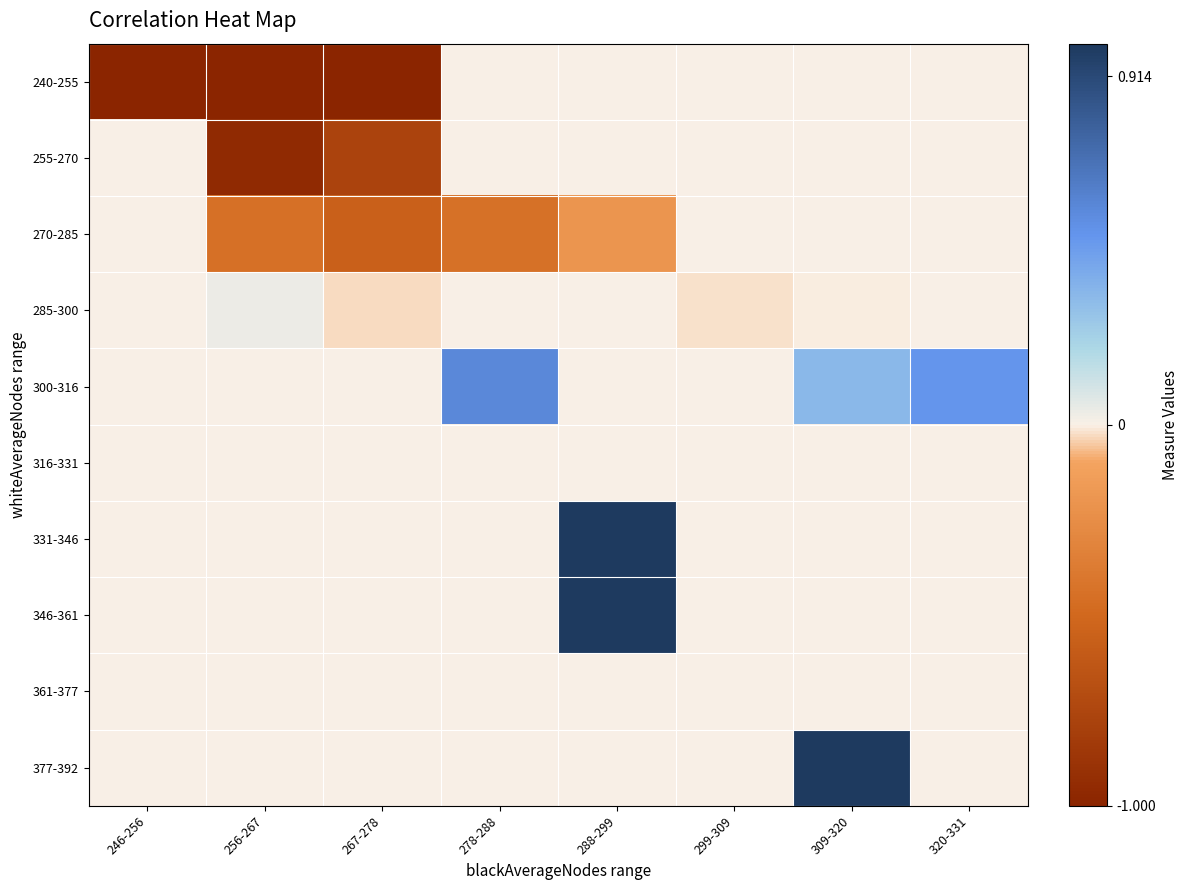

Reading left to right, list all the values displayed in this chart.

240-255: 246-256=-1.0	256-267=-1.0	267-278=-1.0	278-288=0.0	288-299=0.0	299-309=0.0	309-320=0.0	320-331=0.0
255-270: 246-256=0.0	256-267=-1.0	267-278=-0.8	278-288=0.0	288-299=0.0	299-309=0.0	309-320=0.0	320-331=0.0
270-285: 246-256=0.0	256-267=-0.4	267-278=-0.6	278-288=-0.4	288-299=-0.2	299-309=0.0	309-320=0.0	320-331=0.0
285-300: 246-256=0.0	256-267=0.0	267-278=-0.0	278-288=0.0	288-299=0.0	299-309=-0.0	309-320=-0.0	320-331=0.0
300-316: 246-256=0.0	256-267=0.0	267-278=0.0	278-288=0.6	288-299=0.0	299-309=0.0	309-320=0.3	320-331=0.5
316-331: 246-256=0.0	256-267=0.0	267-278=0.0	278-288=0.0	288-299=0.0	299-309=0.0	309-320=0.0	320-331=0.0
331-346: 246-256=0.0	256-267=0.0	267-278=0.0	278-288=0.0	288-299=1.0	299-309=0.0	309-320=0.0	320-331=0.0
346-361: 246-256=0.0	256-267=0.0	267-278=0.0	278-288=0.0	288-299=1.0	299-309=0.0	309-320=0.0	320-331=0.0
361-377: 246-256=0.0	256-267=0.0	267-278=0.0	278-288=0.0	288-299=0.0	299-309=0.0	309-320=0.0	320-331=0.0
377-392: 246-256=0.0	256-267=0.0	267-278=0.0	278-288=0.0	288-299=0.0	299-309=0.0	309-320=1.0	320-331=0.0